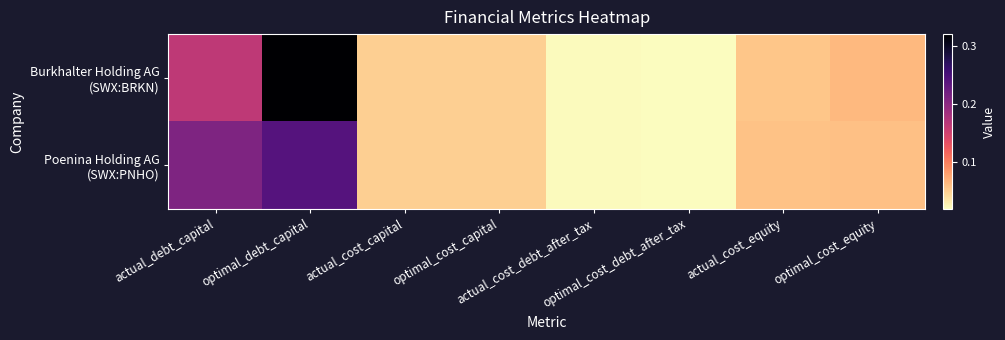

Which label corresponds to the largest value in the chart?

optimal_debt_capital